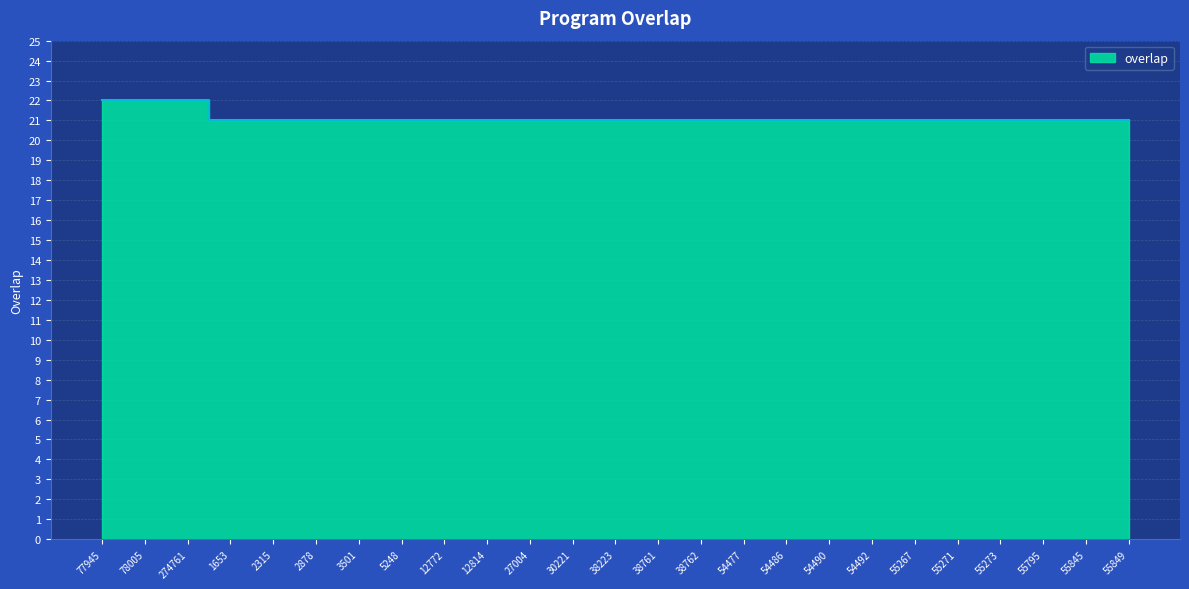

What is the sum of the values at 38761 and 38762?

42